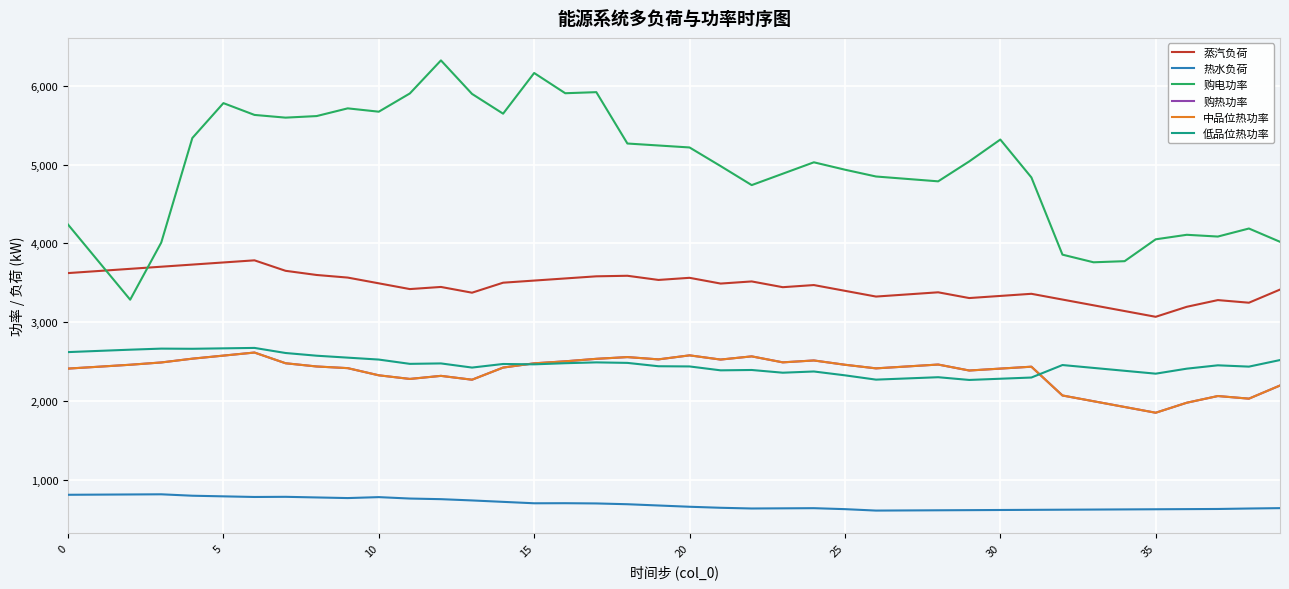

True or false: 购热功率 and 购电功率 cross at least once.

False